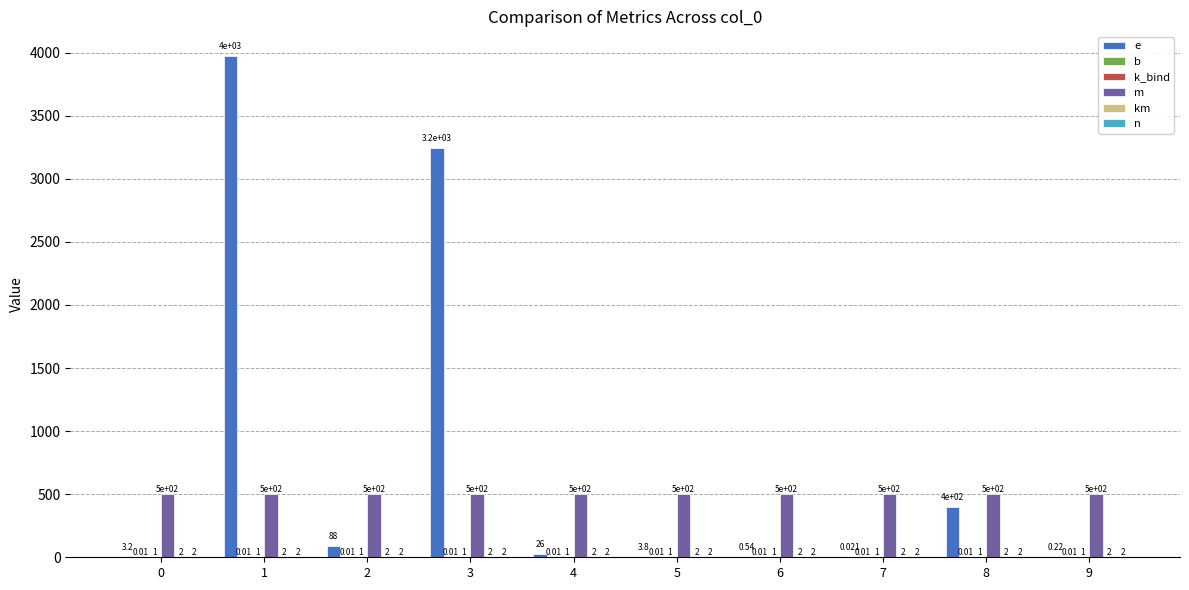

Which series has the largest total across all categories?

e